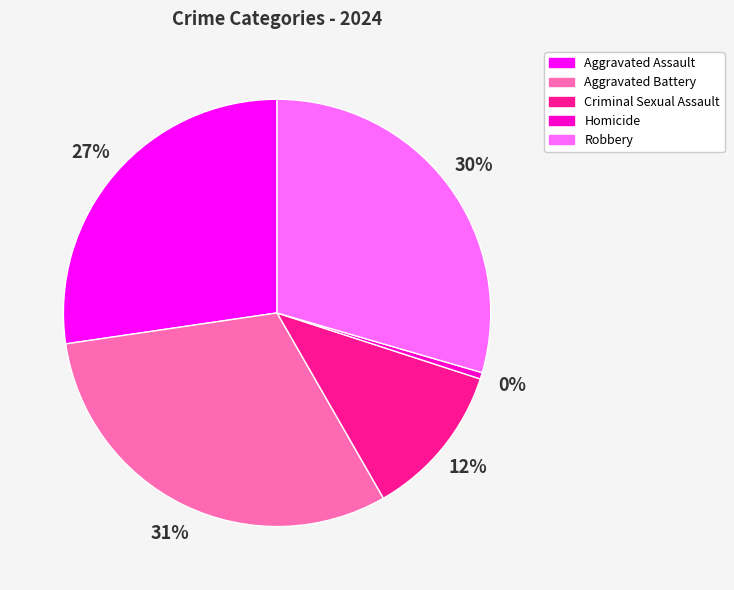

Rank the categories by value from highest to lowest.

Aggravated Battery, Robbery, Aggravated Assault, Criminal Sexual Assault, Homicide